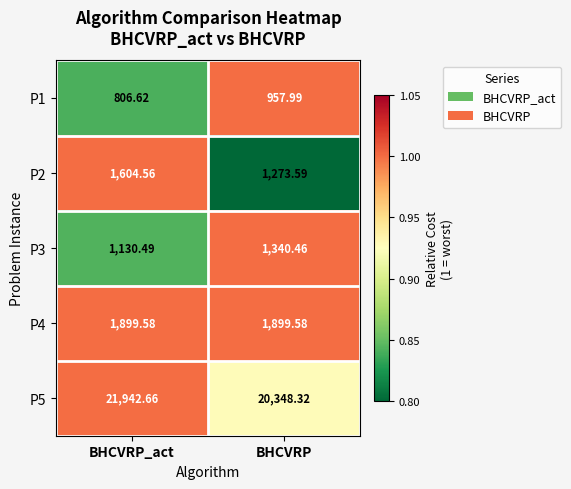

What is the difference between the highest and lowest values at BHCVRP_act?

21136.0